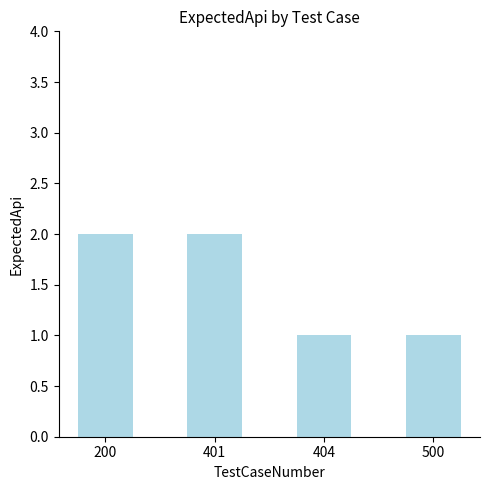

The chart shows a value of 2 at 200. True or false?

True